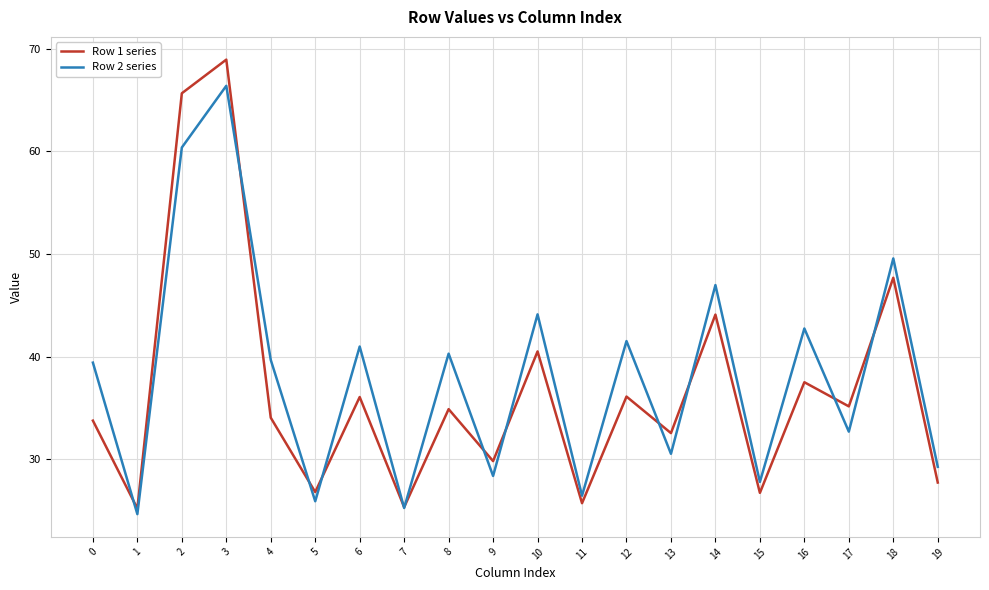

True or false: Row 2 series has more than 0 interior local peaks.

True